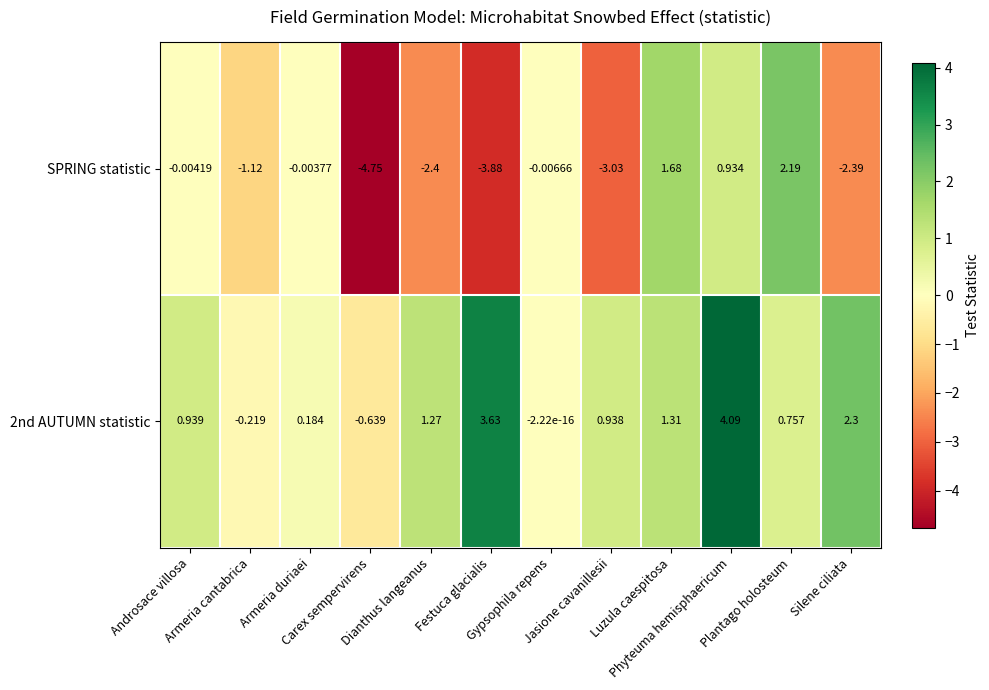

Count the number of data series in this chart.

2